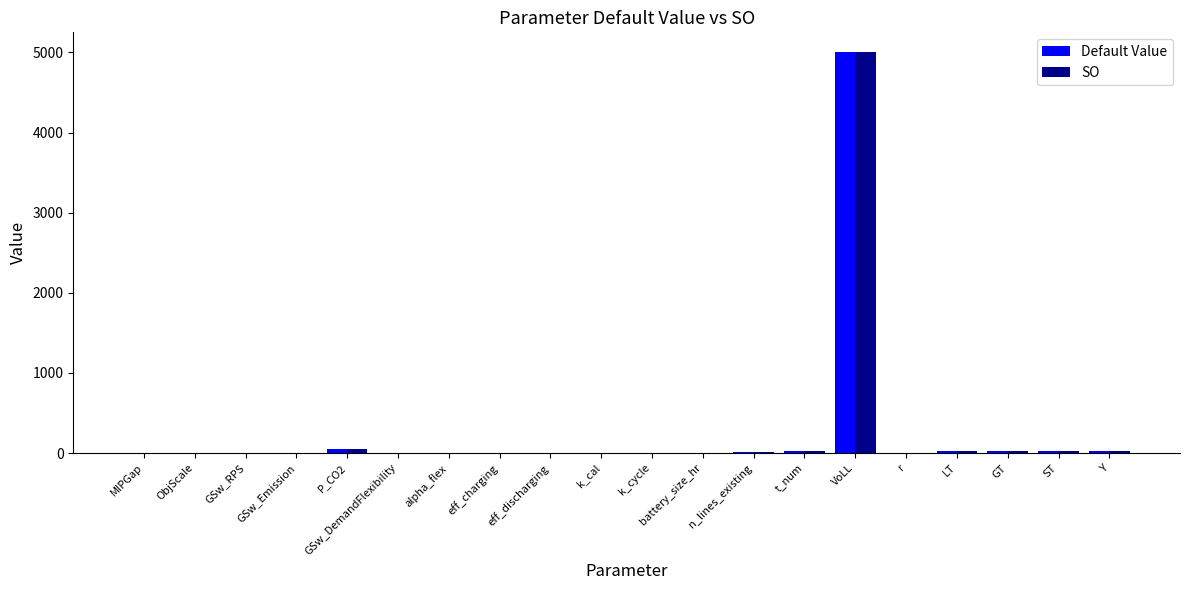

Are the bars grouped side by side (vs. stacked)?

Yes